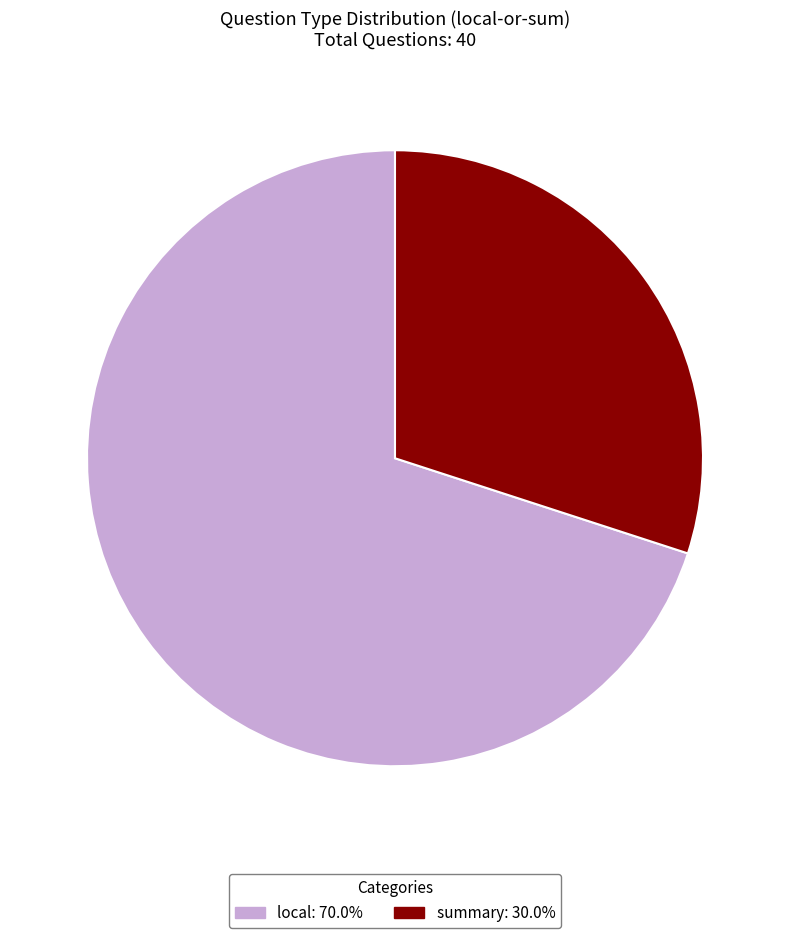

Rank the categories by value from lowest to highest.

summary, local